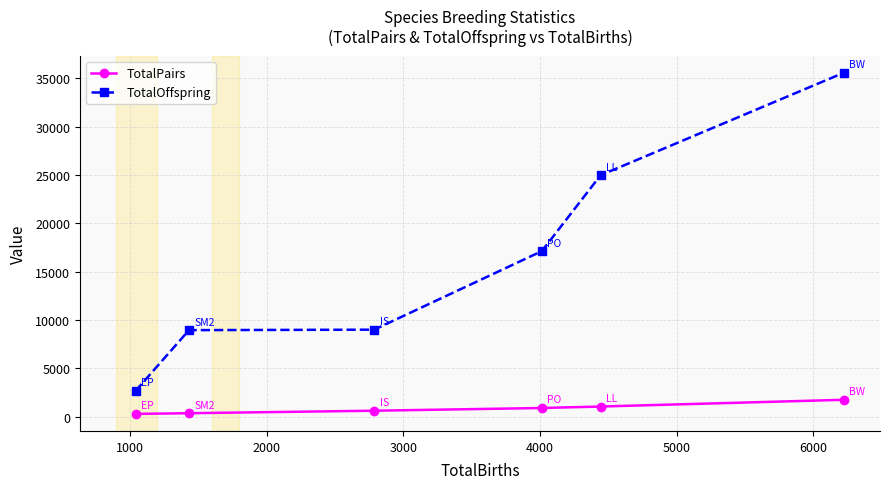

True or false: TotalOffspring has more than 2 interior local peaks.

False